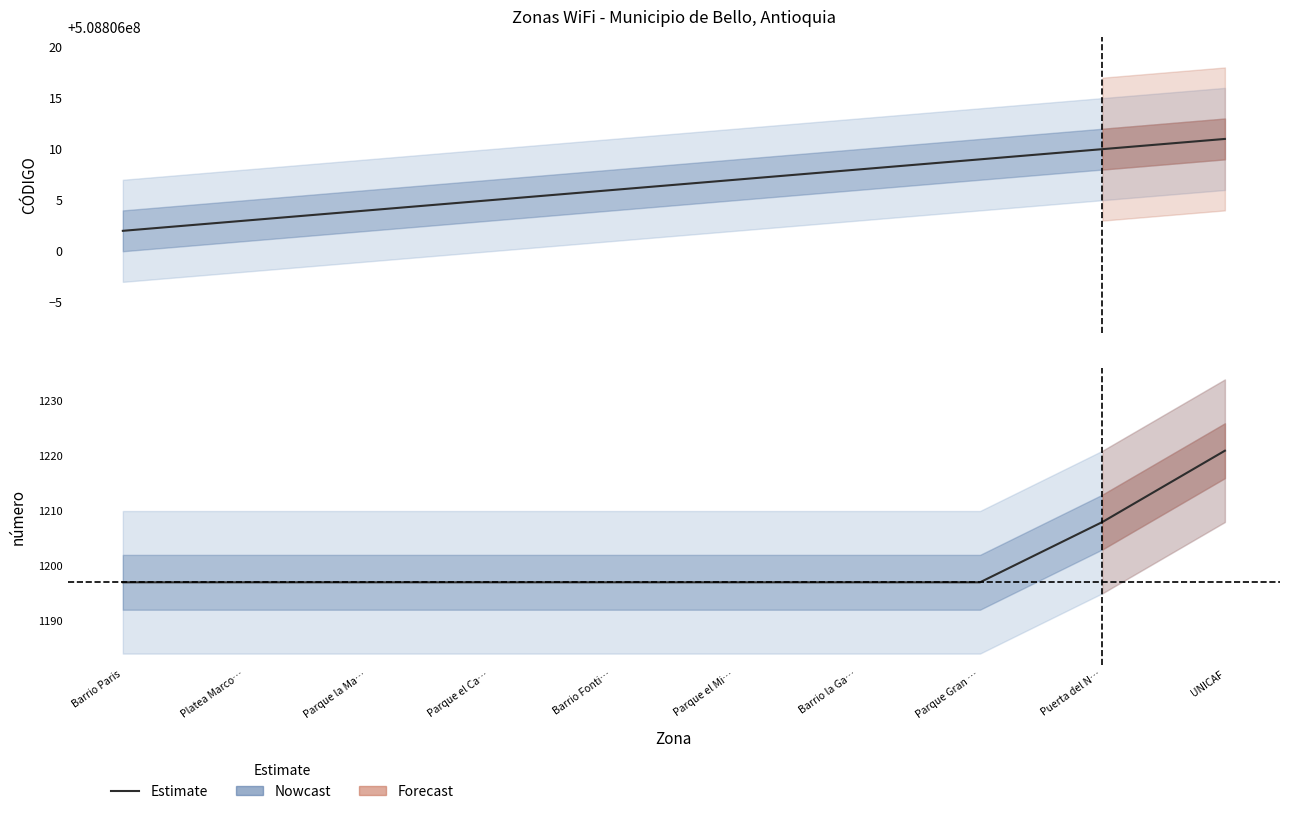

What is the label of the 1st point from the right?

UNICAF